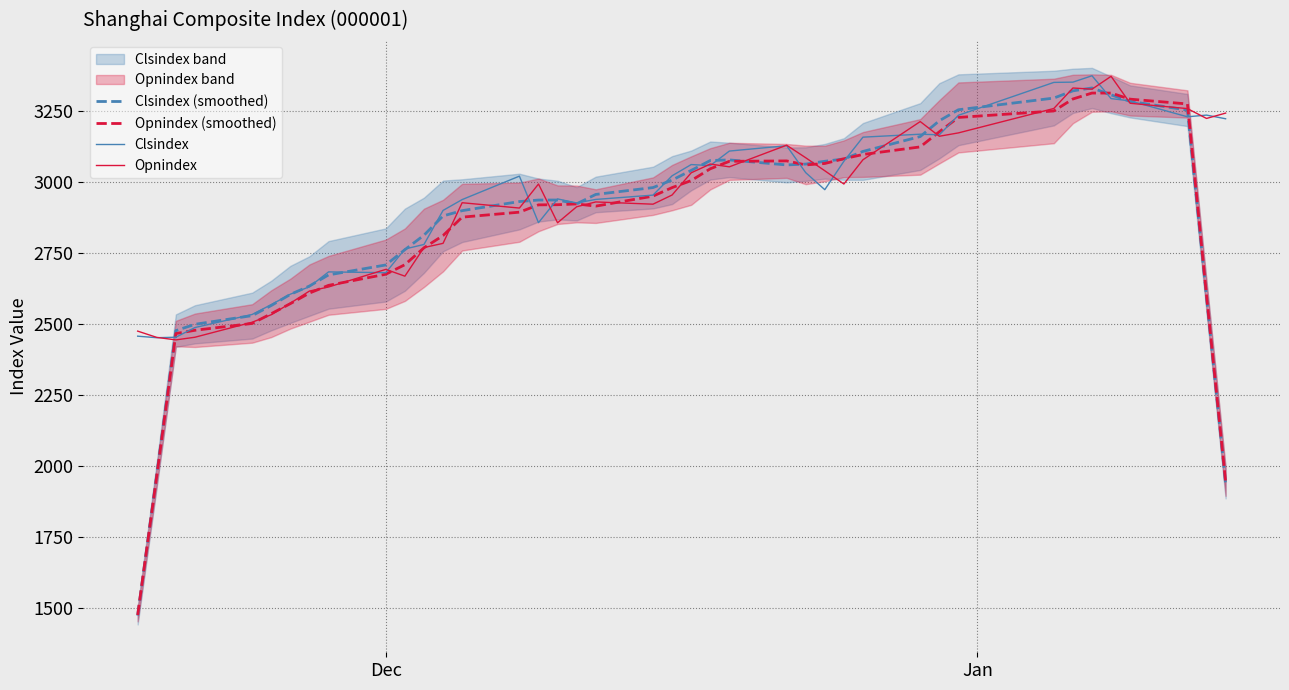

What is the minimum value for Clsindex?

2451.0